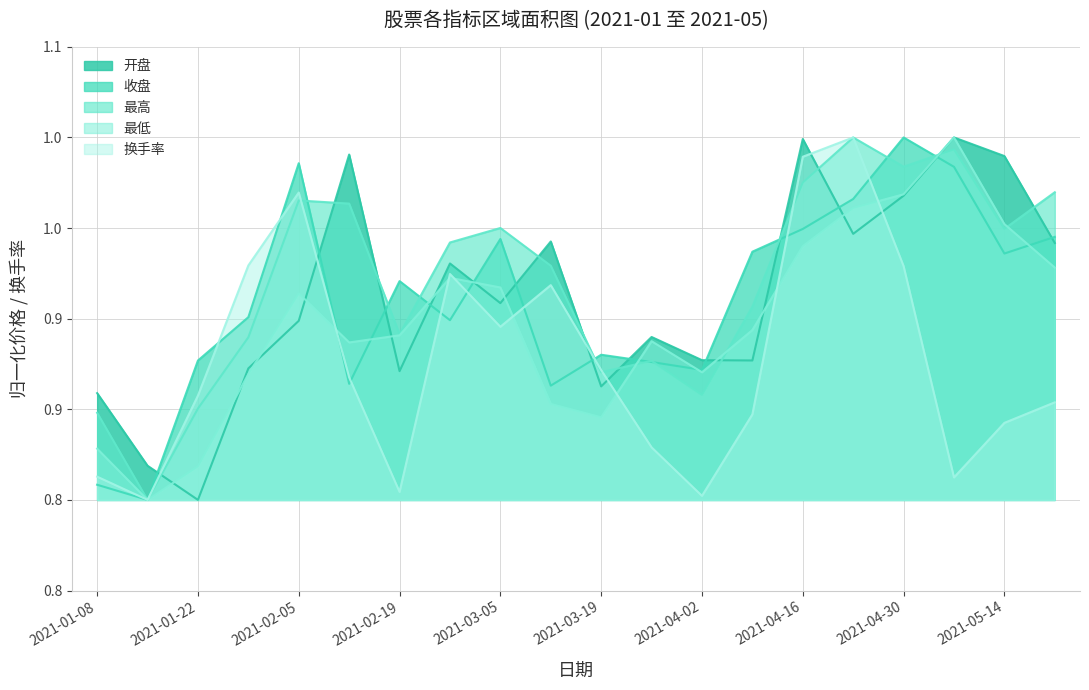

After their last crossing, which series has the higher values: 收盘 or 开盘?

收盘